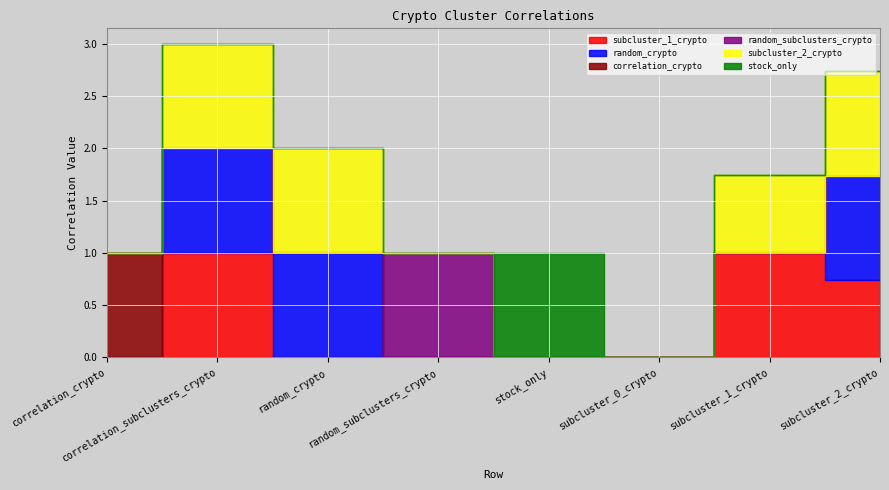

Reading left to right, list all the values displayed in this chart.

subcluster_1_crypto: correlation_crypto=0.0	correlation_subclusters_crypto=1.0	random_crypto=0.0	random_subclusters_crypto=0.0	stock_only=0.0	subcluster_0_crypto=0.0	subcluster_1_crypto=1.0	subcluster_2_crypto=0.7
random_crypto: correlation_crypto=0.0	correlation_subclusters_crypto=1.0	random_crypto=1.0	random_subclusters_crypto=0.0	stock_only=0.0	subcluster_0_crypto=0.0	subcluster_1_crypto=0.0	subcluster_2_crypto=1.0
correlation_crypto: correlation_crypto=1.0	correlation_subclusters_crypto=0.0	random_crypto=0.0	random_subclusters_crypto=0.0	stock_only=0.0	subcluster_0_crypto=0.0	subcluster_1_crypto=0.0	subcluster_2_crypto=0.0
random_subclusters_crypto: correlation_crypto=0.0	correlation_subclusters_crypto=0.0	random_crypto=0.0	random_subclusters_crypto=1.0	stock_only=0.0	subcluster_0_crypto=0.0	subcluster_1_crypto=0.0	subcluster_2_crypto=0.0
subcluster_2_crypto: correlation_crypto=0.0	correlation_subclusters_crypto=1.0	random_crypto=1.0	random_subclusters_crypto=0.0	stock_only=0.0	subcluster_0_crypto=0.0	subcluster_1_crypto=0.7	subcluster_2_crypto=1.0
stock_only: correlation_crypto=0.0	correlation_subclusters_crypto=0.0	random_crypto=0.0	random_subclusters_crypto=0.0	stock_only=1.0	subcluster_0_crypto=0.0	subcluster_1_crypto=0.0	subcluster_2_crypto=0.0